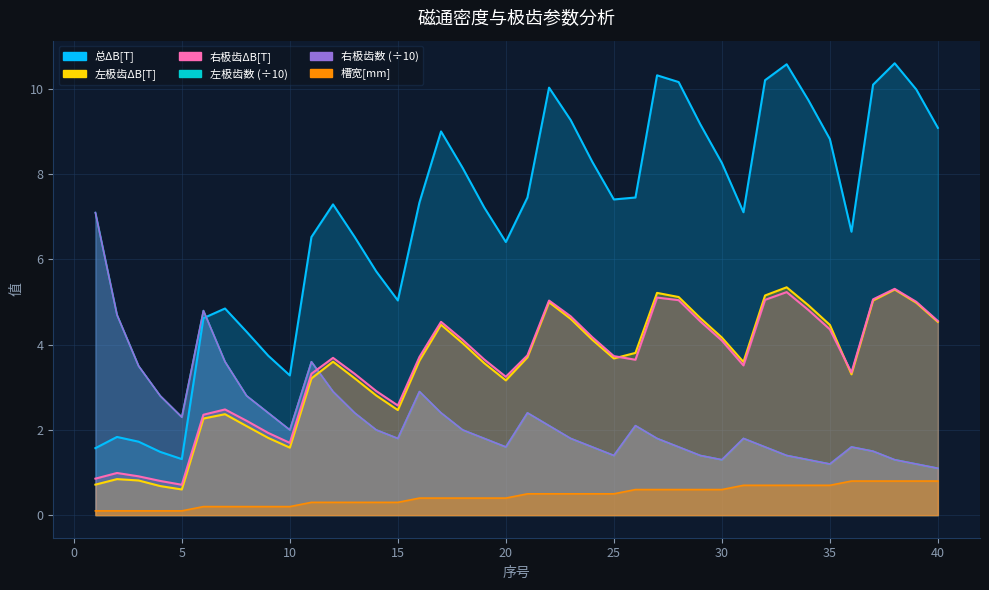

Between 35 and 21, which is larger?

35